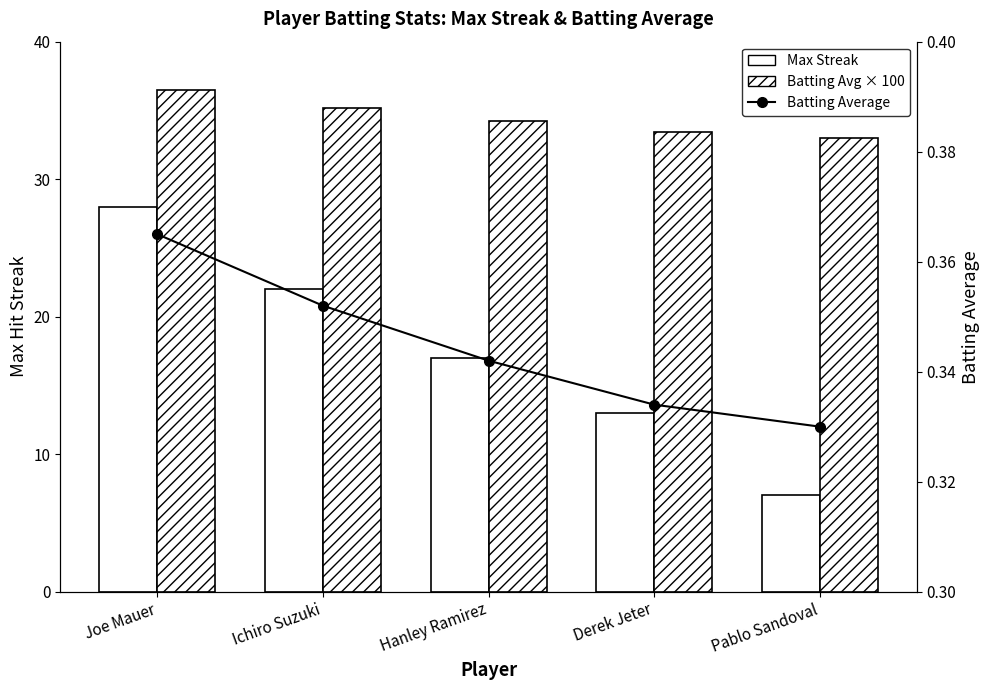

The Max Streak series shows 41.2 at Joe Mauer. True or false?

False